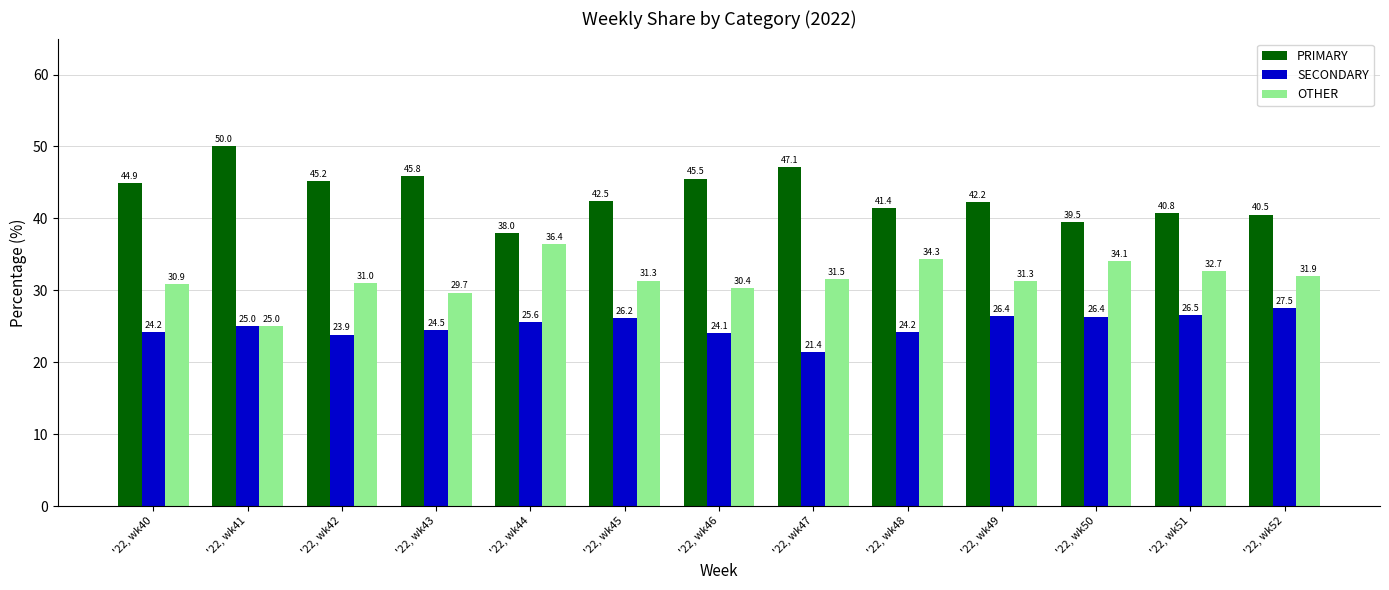

What is the total value across all series at '22, wk49?

100.0